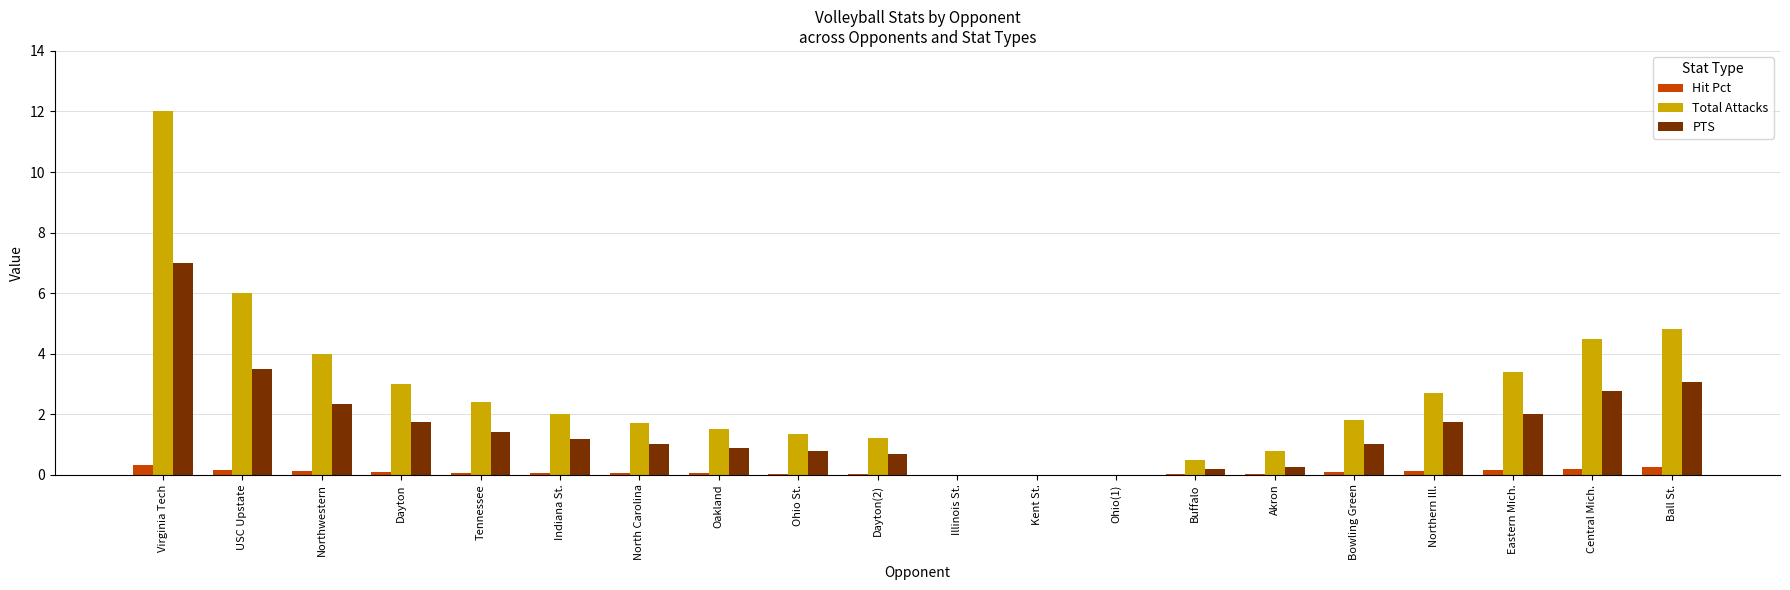

The Hit Pct series shows 0.0 at Ohio(1). True or false?

True